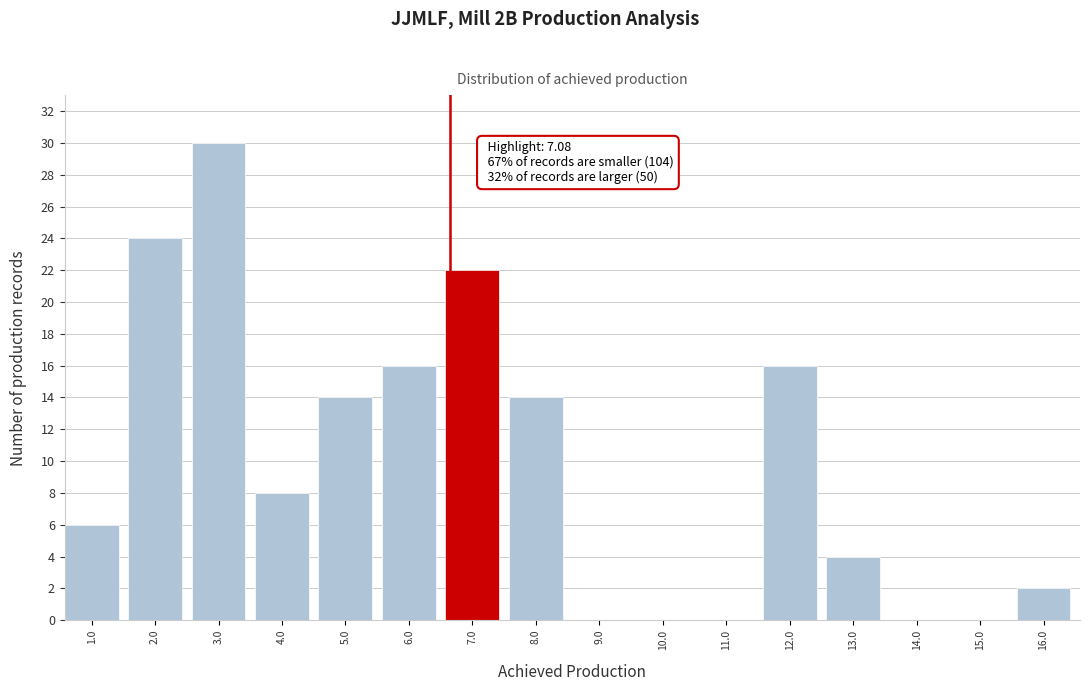

Reading right to left, transcribe all the data shown in this chart.

16.0=2	15.0=0	14.0=0	13.0=4	12.0=16	11.0=0	10.0=0	9.0=0	8.0=14	7.0=22	6.0=16	5.0=14	4.0=8	3.0=30	2.0=24	1.0=6